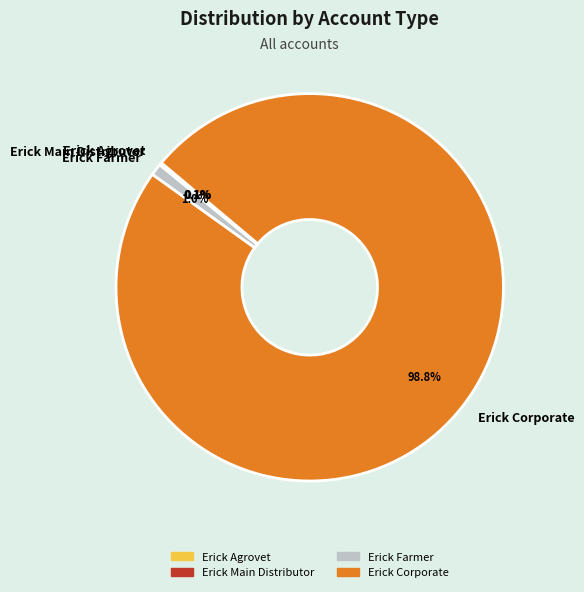

Which slice is the largest?

Erick Corporate